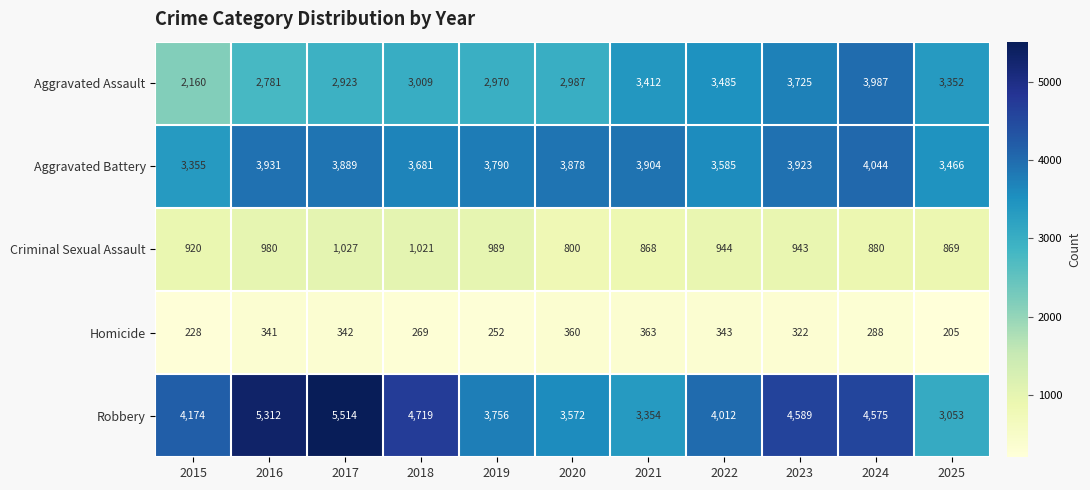

Where is Robbery nearest to the value 4283?

2015